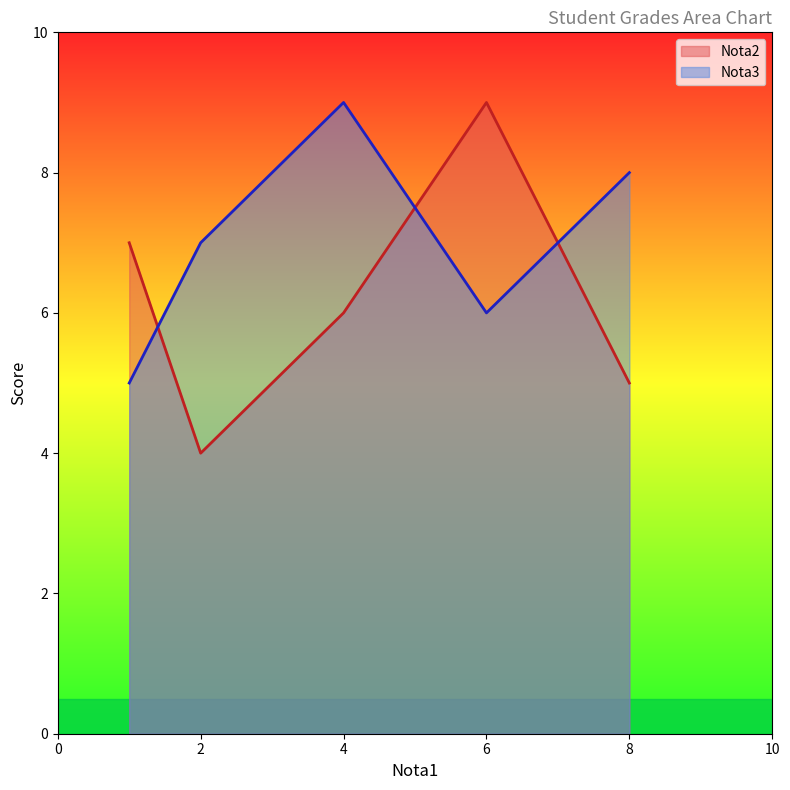

Rank the series by their average value, from highest to lowest.

Nota3, Nota2